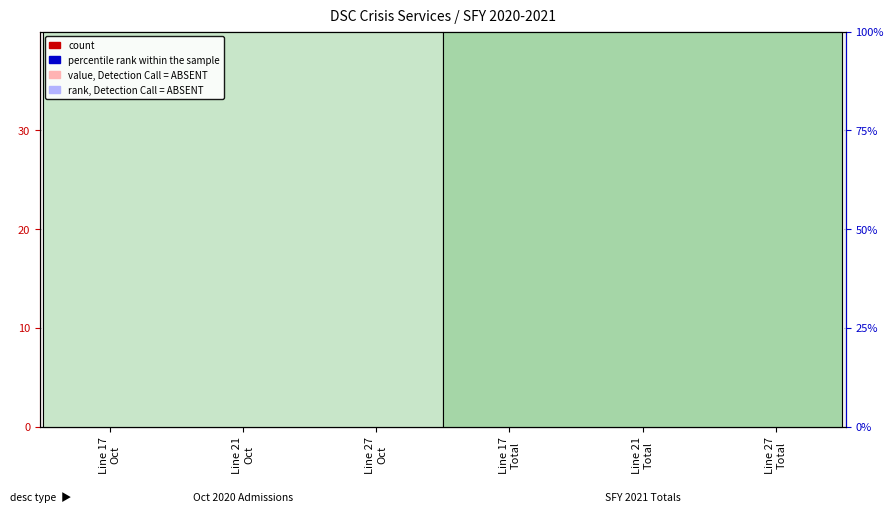

Read the count value at Line 27
Total.

5.0